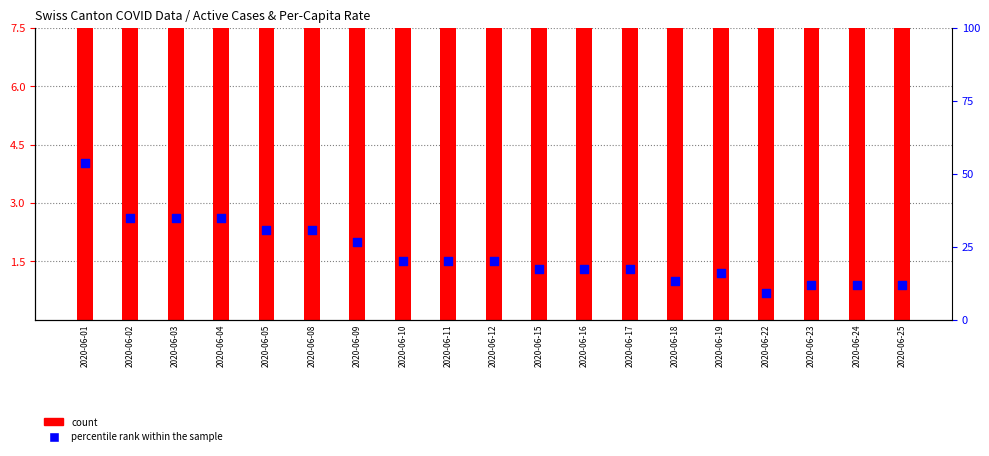

Is the value of count at 2020-06-25 greater than the value of percentile rank within the sample at 2020-06-04?

No